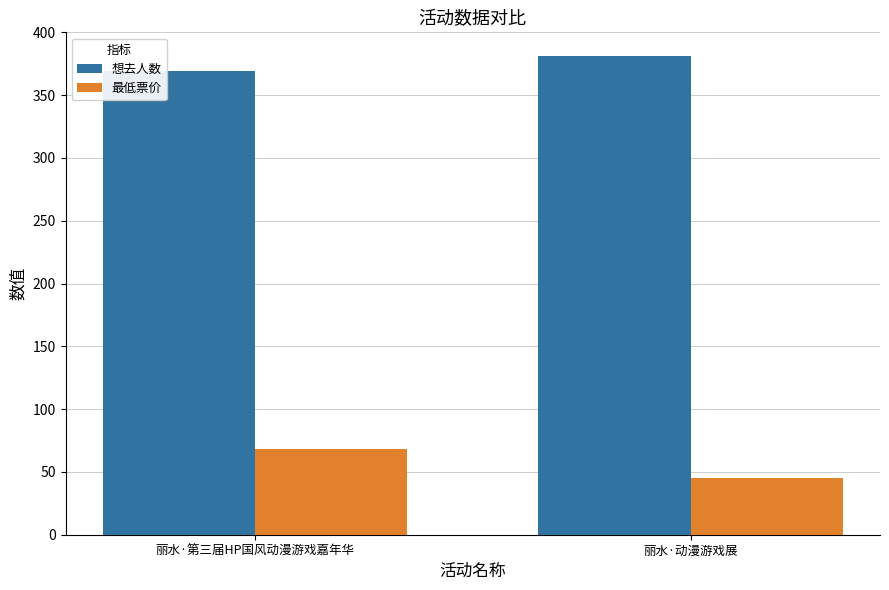

At how many categories does at least one series exceed 209?

2